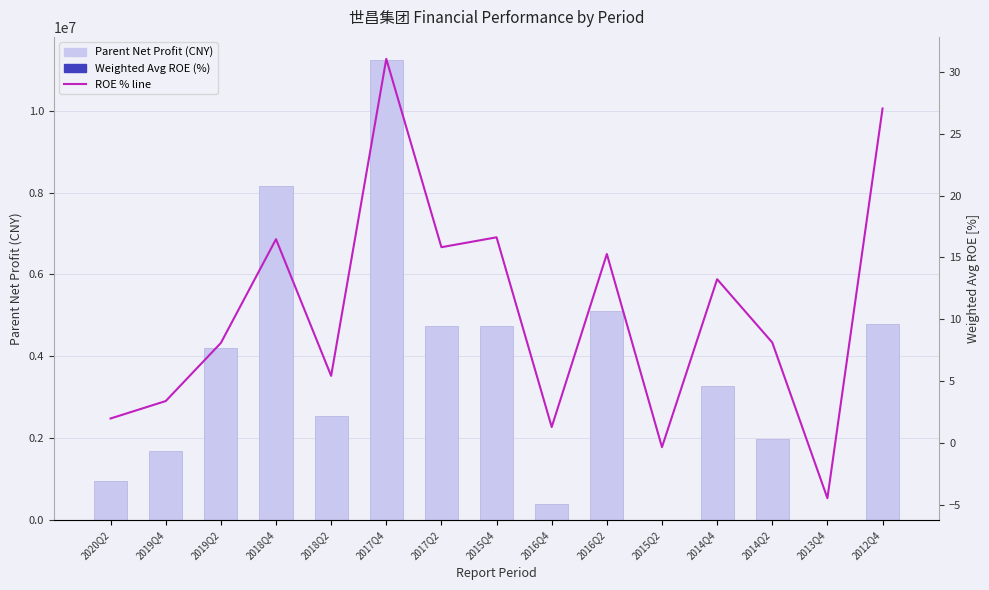

Which series has the largest total across all categories?

Parent Net Profit (CNY)